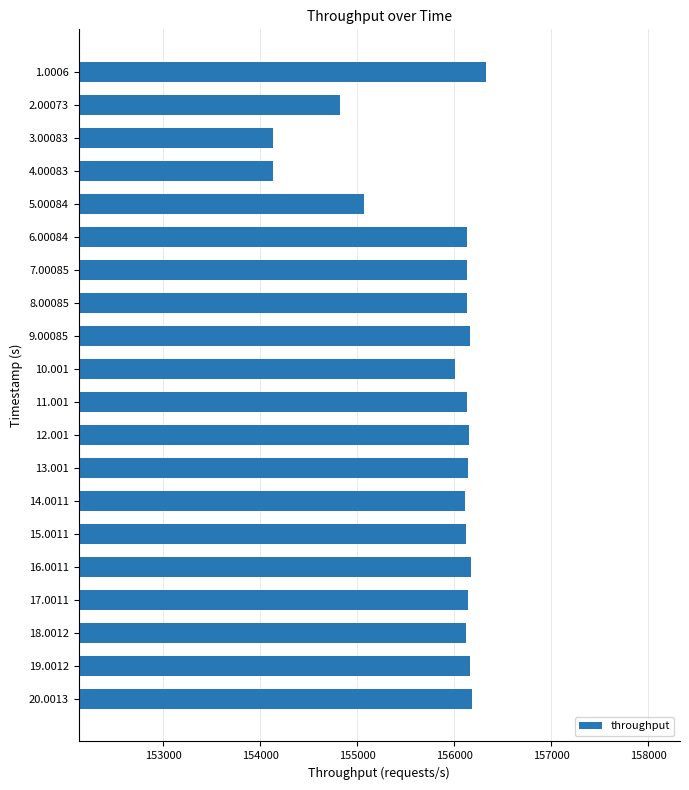

What is the value of the 2nd bar from the top?

154825